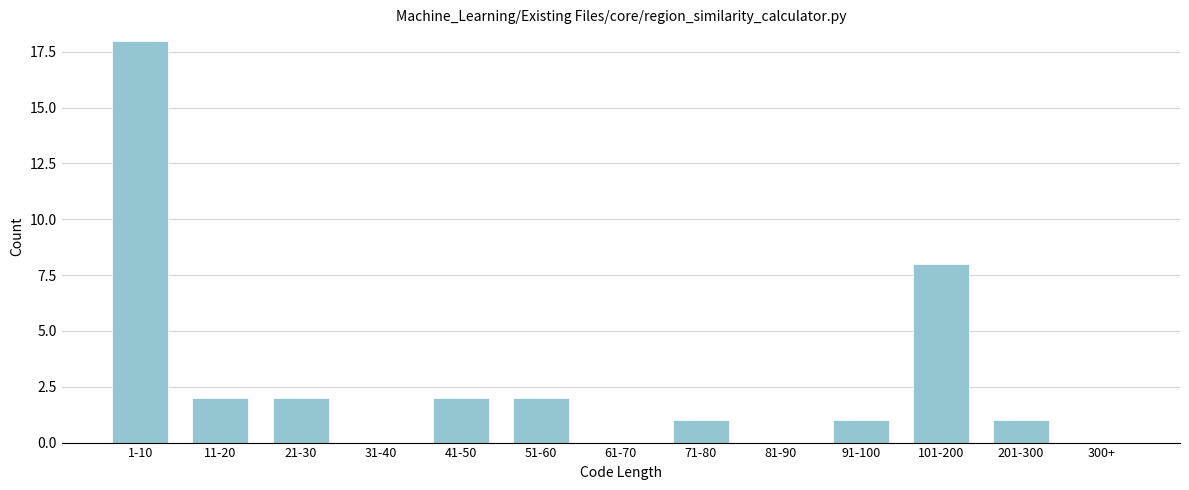

Reading right to left, transcribe all the data shown in this chart.

300+=0	201-300=1	101-200=8	91-100=1	81-90=0	71-80=1	61-70=0	51-60=2	41-50=2	31-40=0	21-30=2	11-20=2	1-10=18